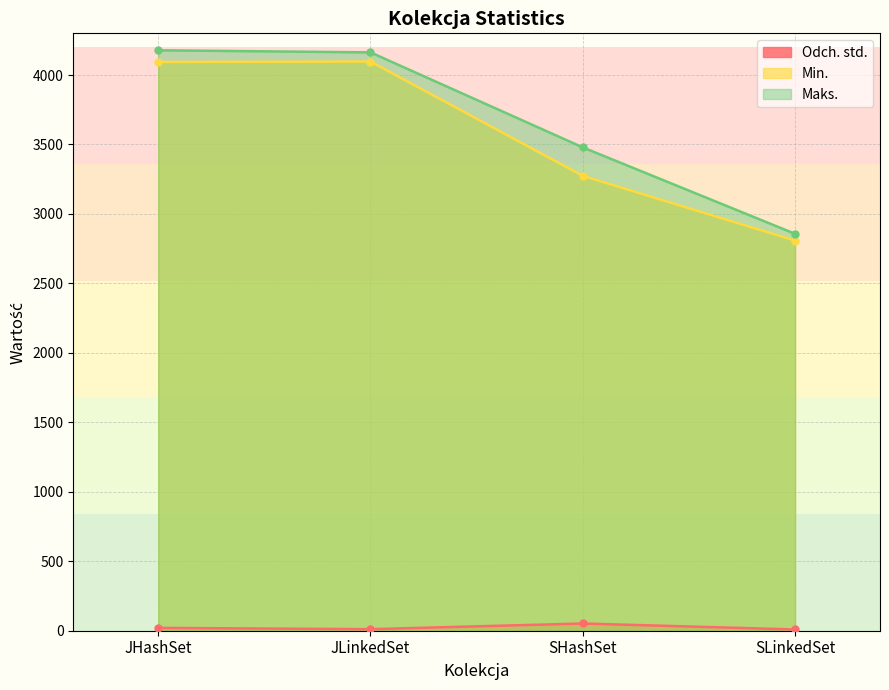

The Maks. series shows 6235.9 at SHashSet. True or false?

False